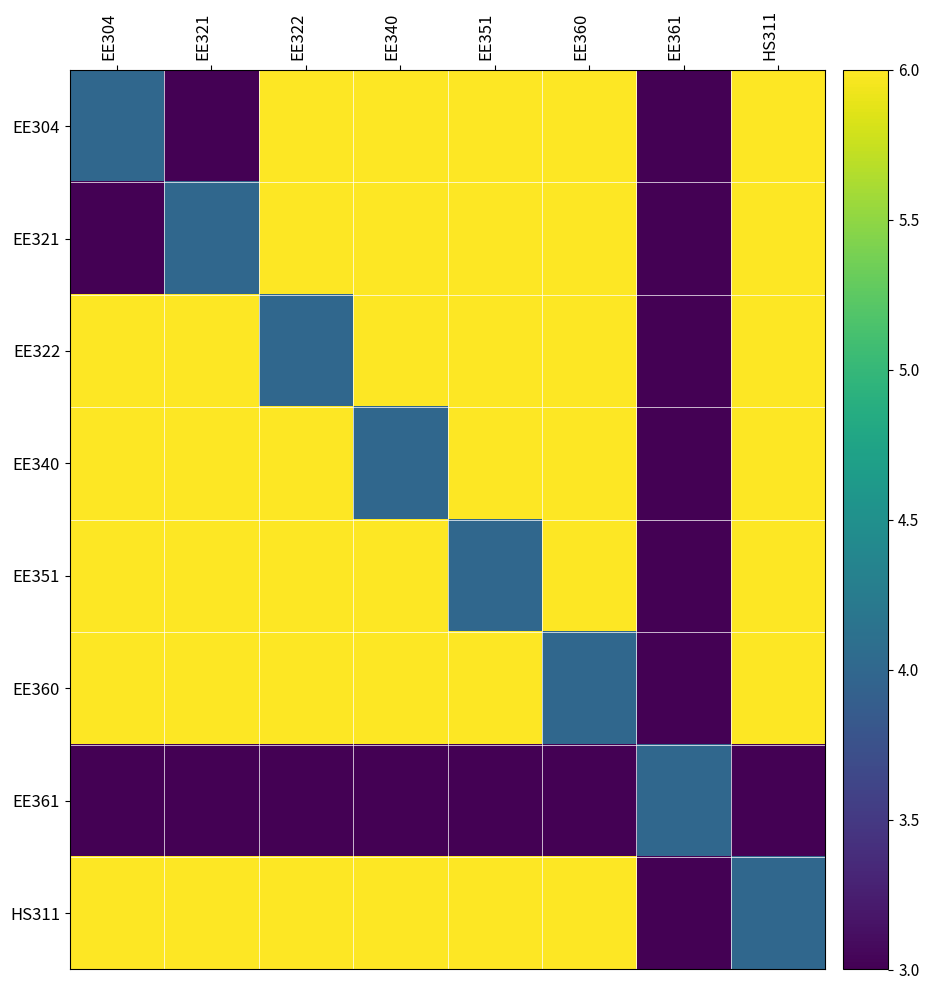

How many EE351 values are between 6 and 7?

6